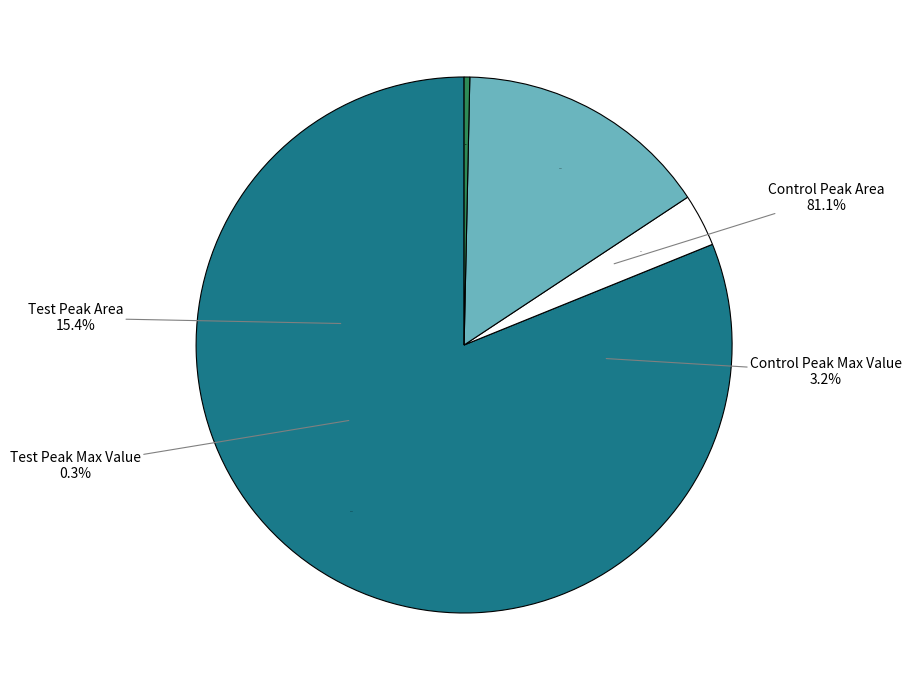

To the nearest percent, what percentage of the pie is Control Peak Area?

81%